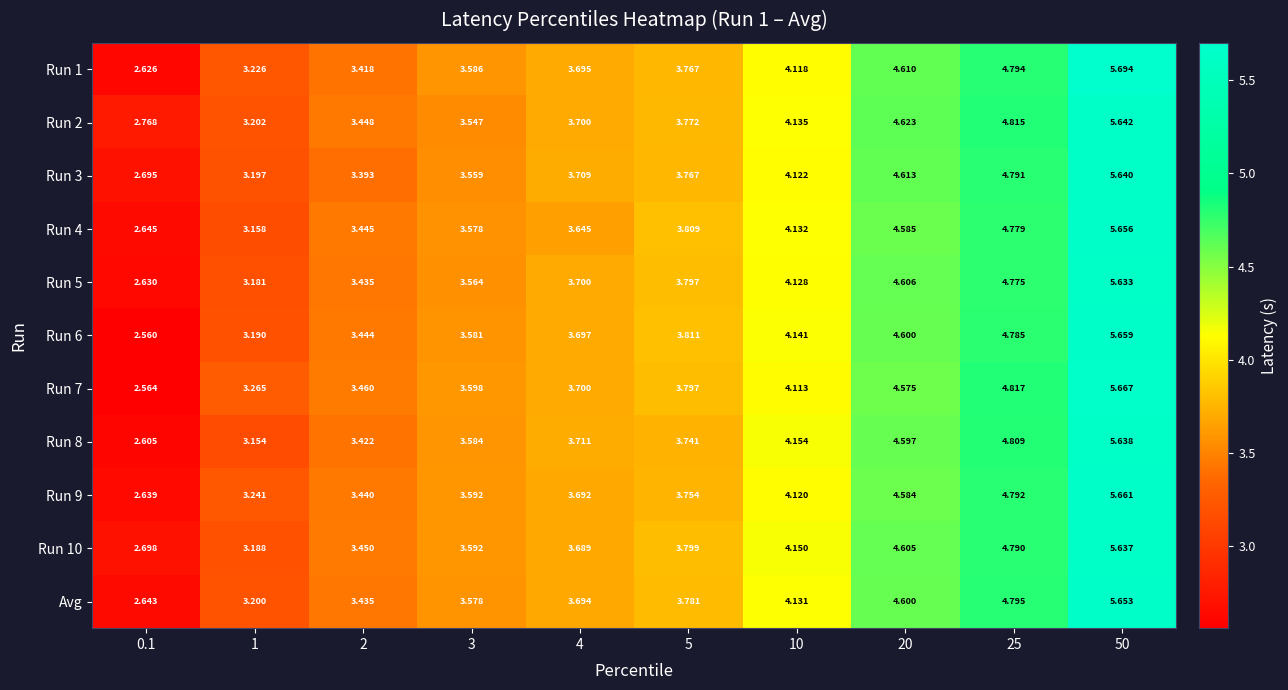

Is the value of Run 6 at 20 greater than the value of Run 1 at 20?

No